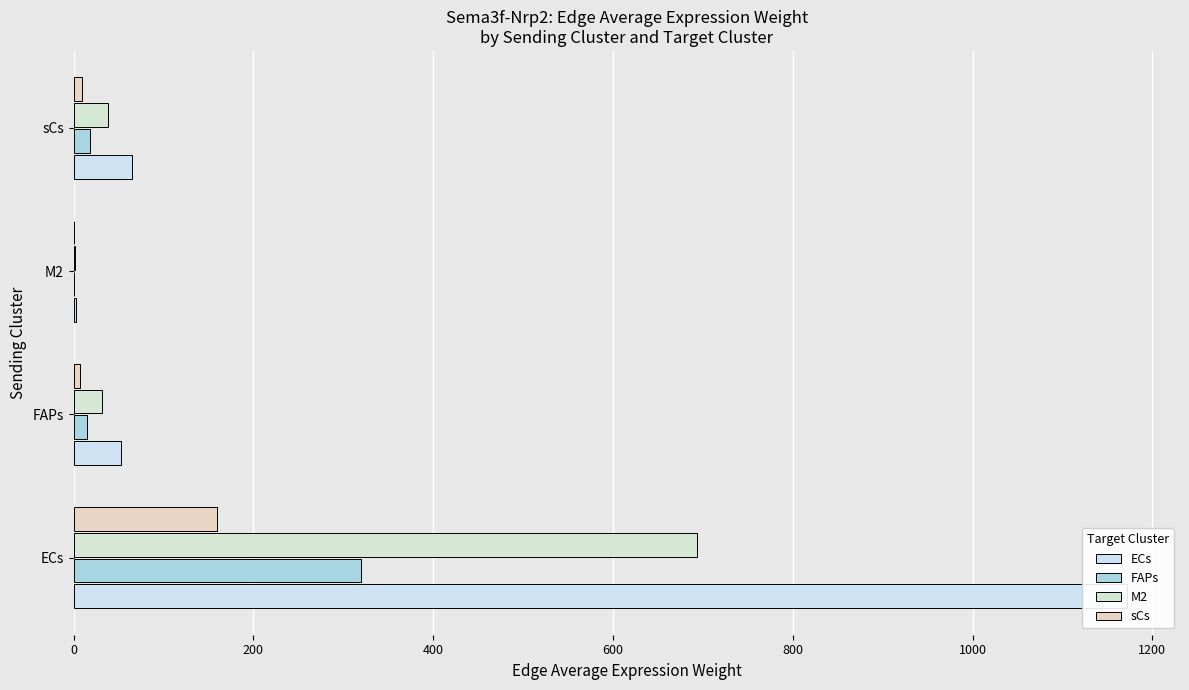

What is the sum of all M2 values?

765.0